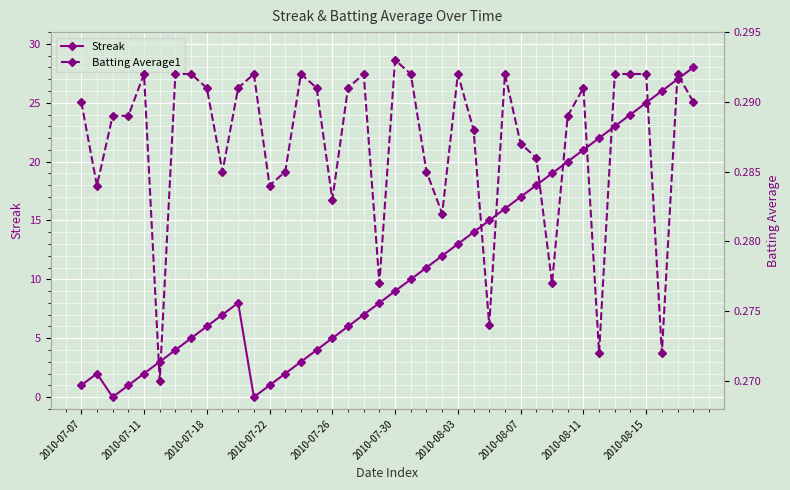

At how many categories does at least one series exceed 4?

28